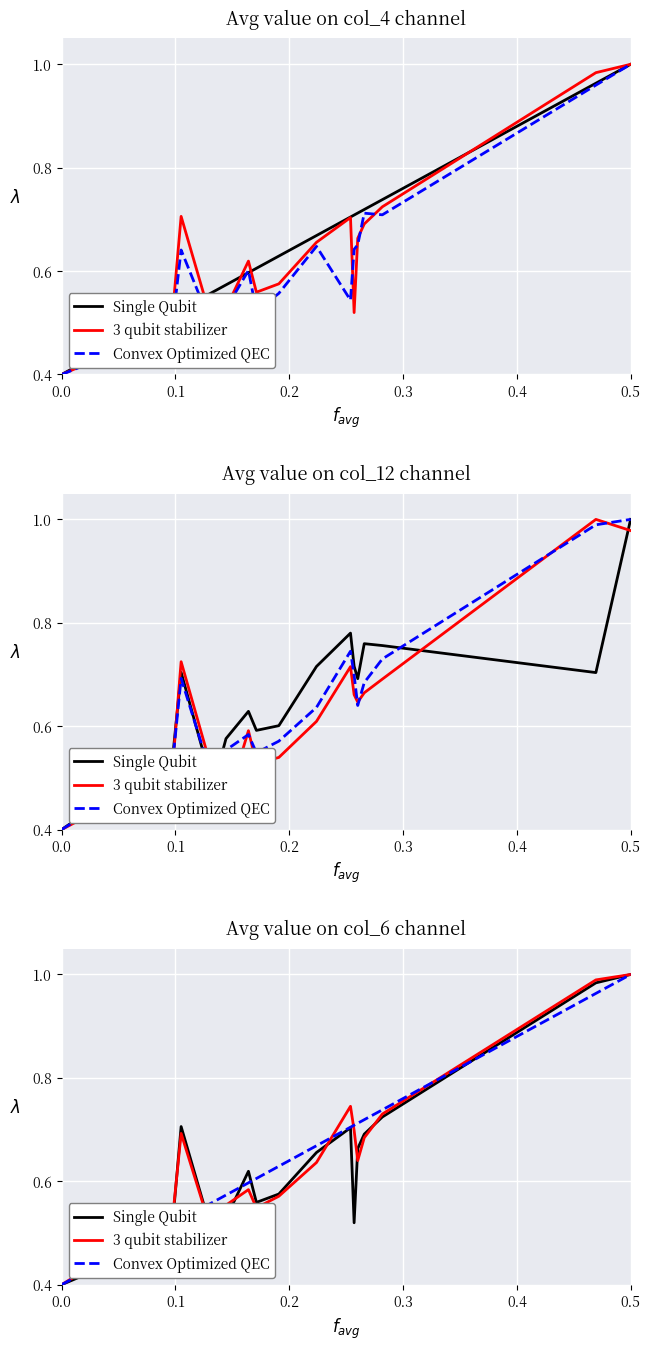

The Convex Optimized QEC series shows 0.5 at 17. True or false?

False